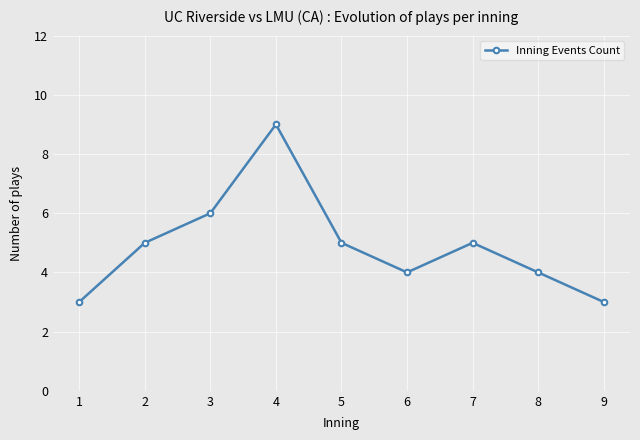

Is it true that the value at 3 is 9?

False